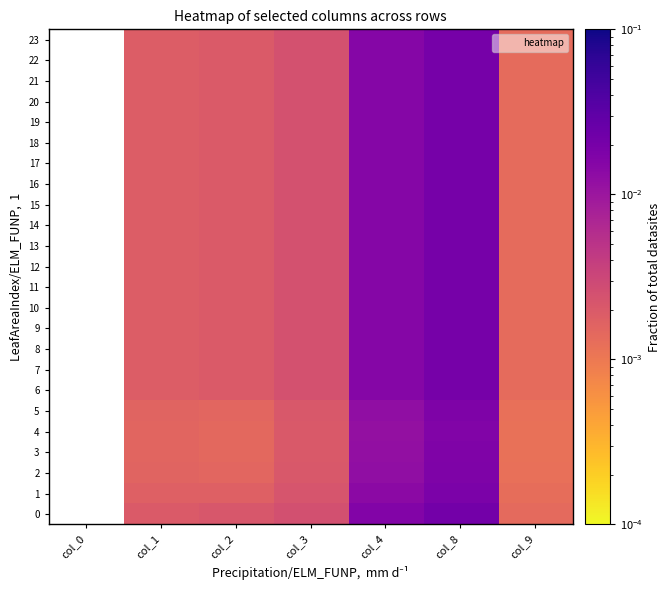

At col_2, list the series in order from smallest to largest.

4, 3, 5, 2, 1, 6, 7, 8, 9, 10, 11, 12, 13, 14, 15, 16, 17, 18, 19, 20, 21, 22, 23, 0